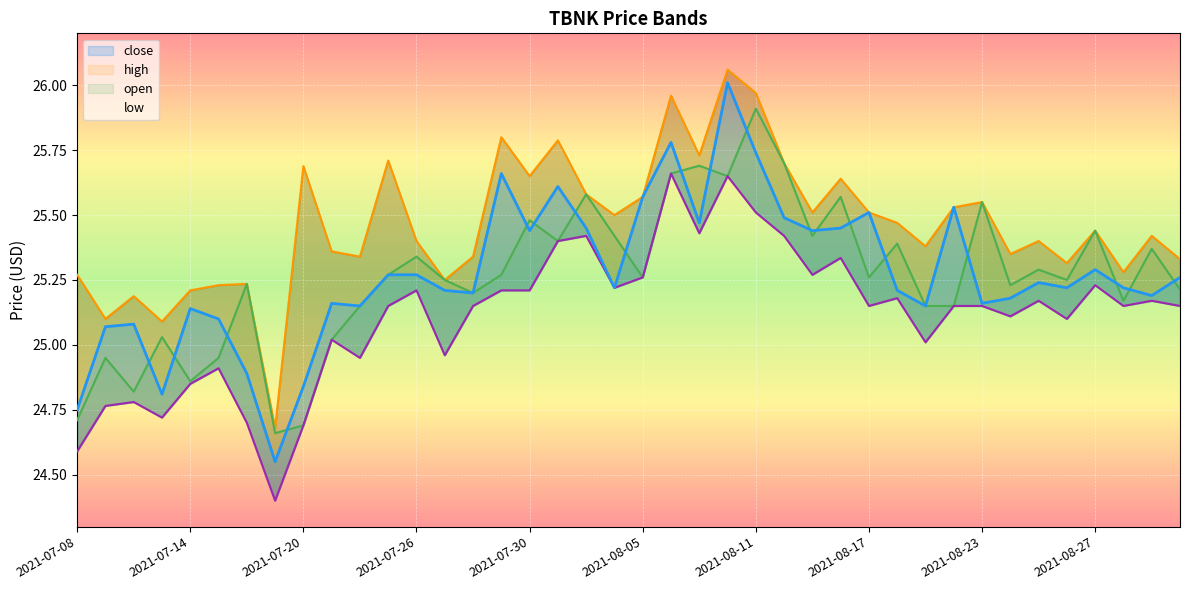

How many distinct data groups are displayed?

4